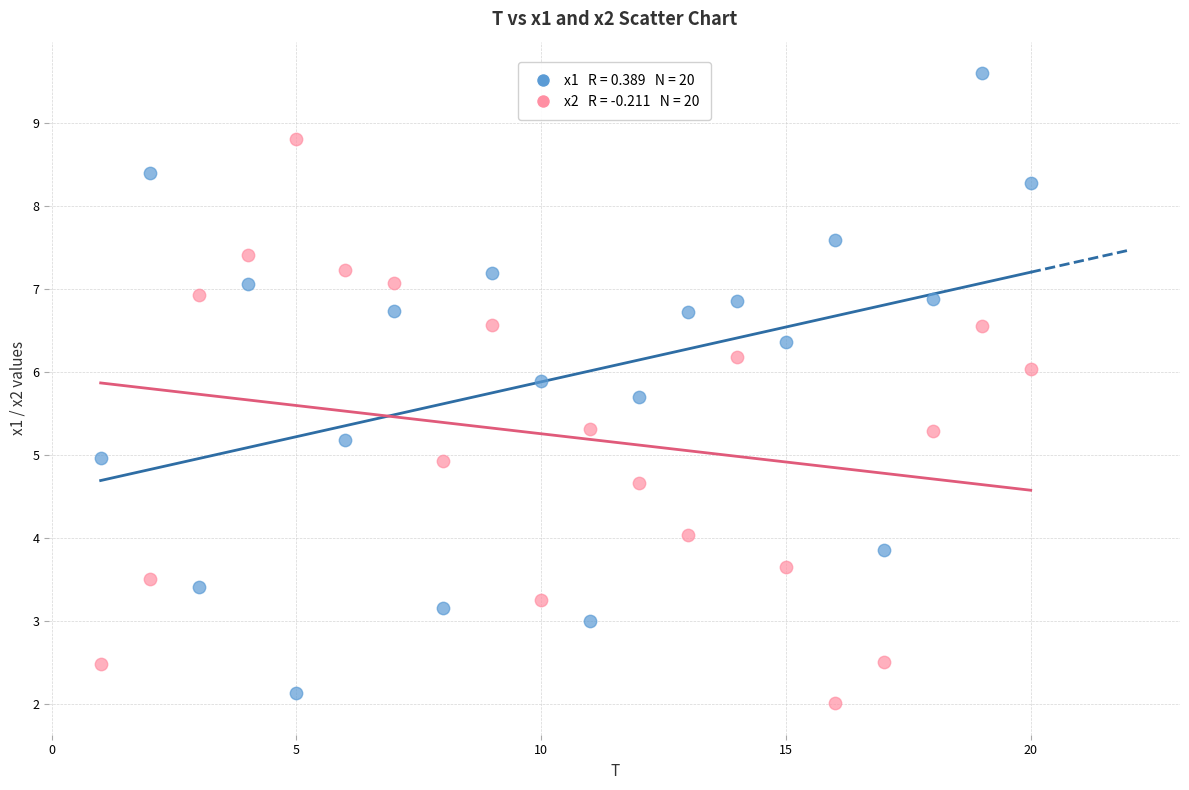

Across all data points, what is the range of X values (max minus min)?

19.0